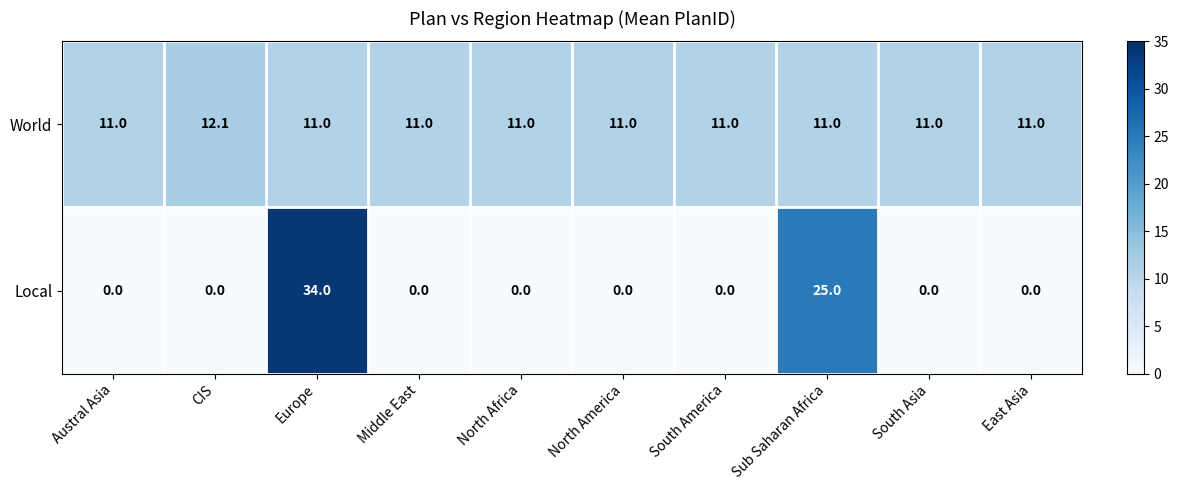

True or false: Local has a value of 0.0 at South America.

True